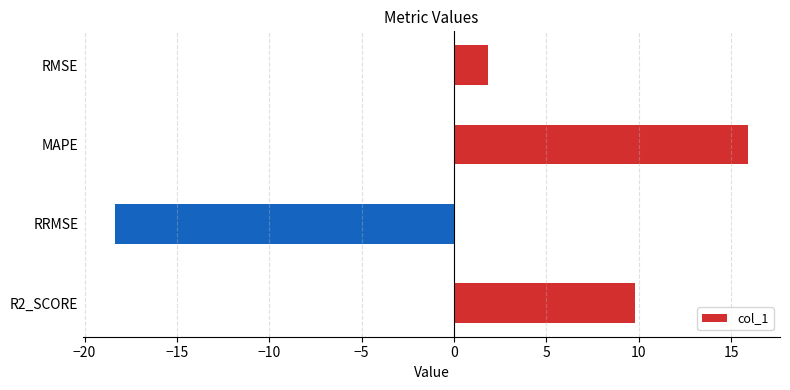

Which label corresponds to the largest value in the chart?

MAPE